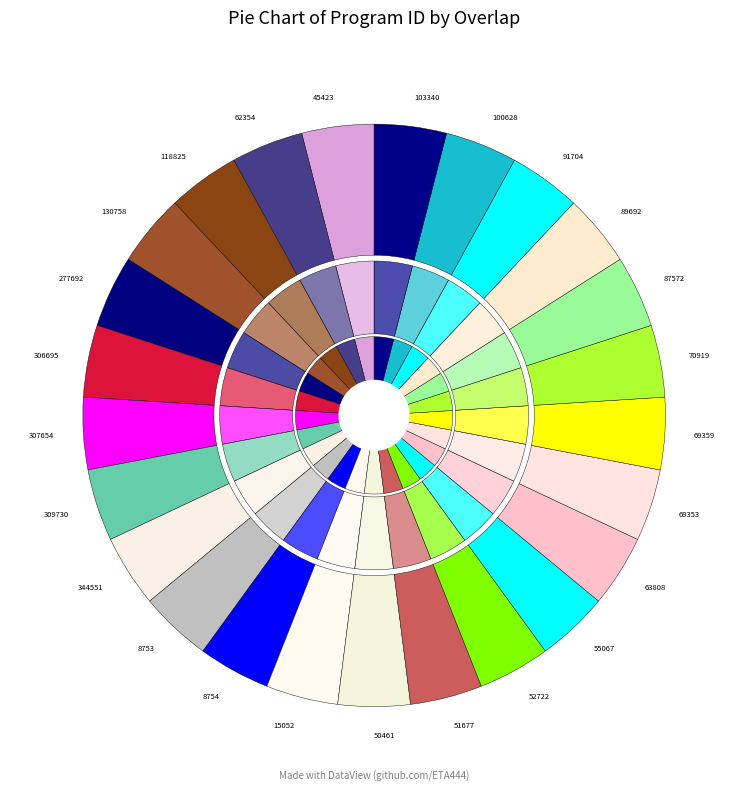

True or false: 118825 accounts for 4% of the total.

True